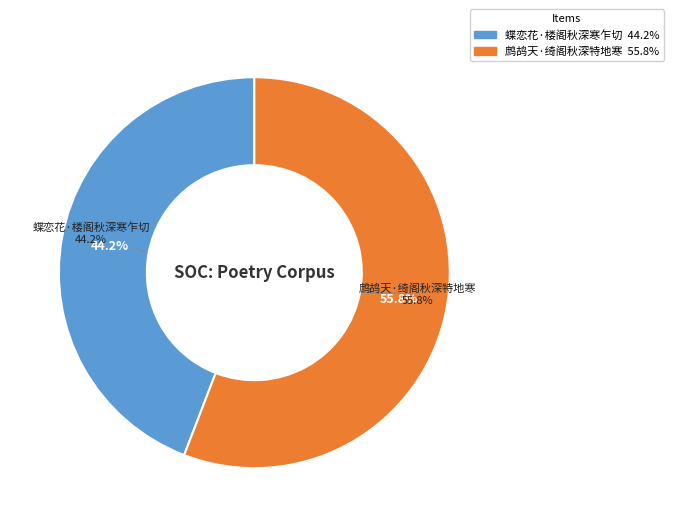

To the nearest percent, what is the difference between the largest and smallest slice percentages?

12%